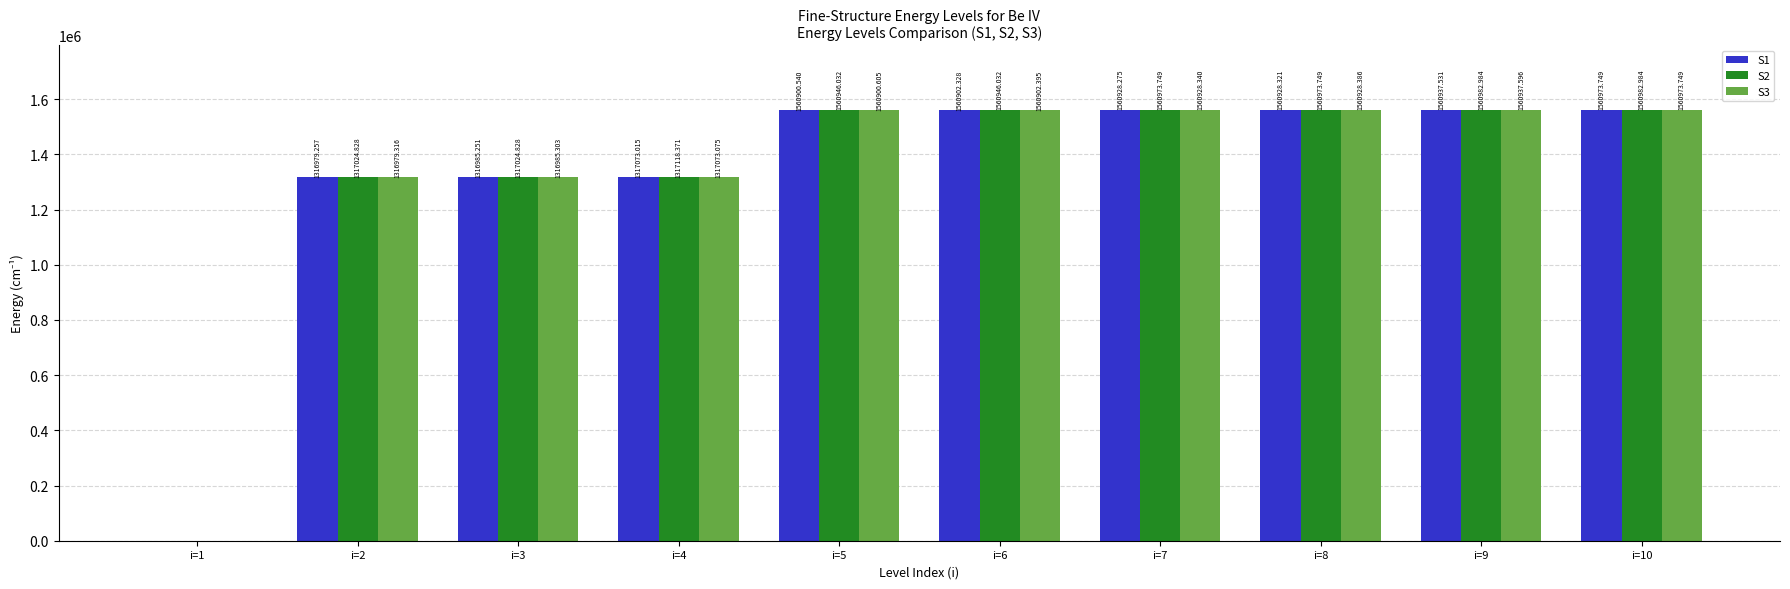

What is the approximate value of S2 at i=5?

1560946.0